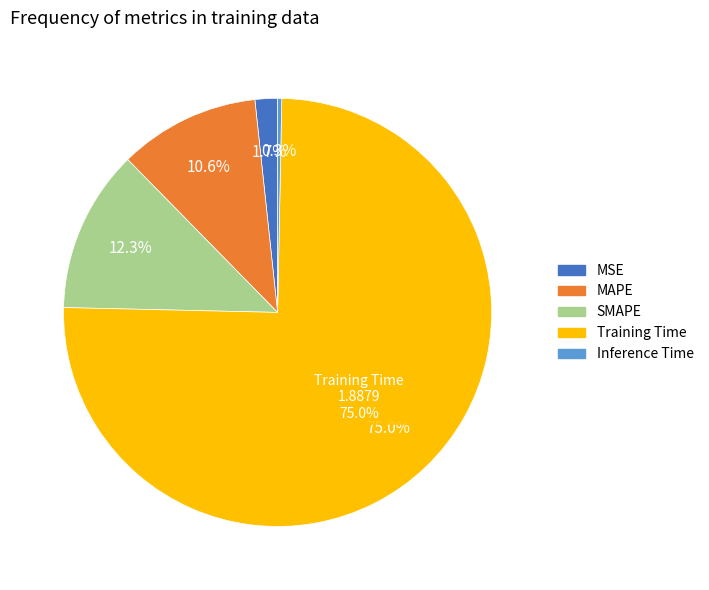

What percentage is the Training Time slice, to the nearest percent?

75%